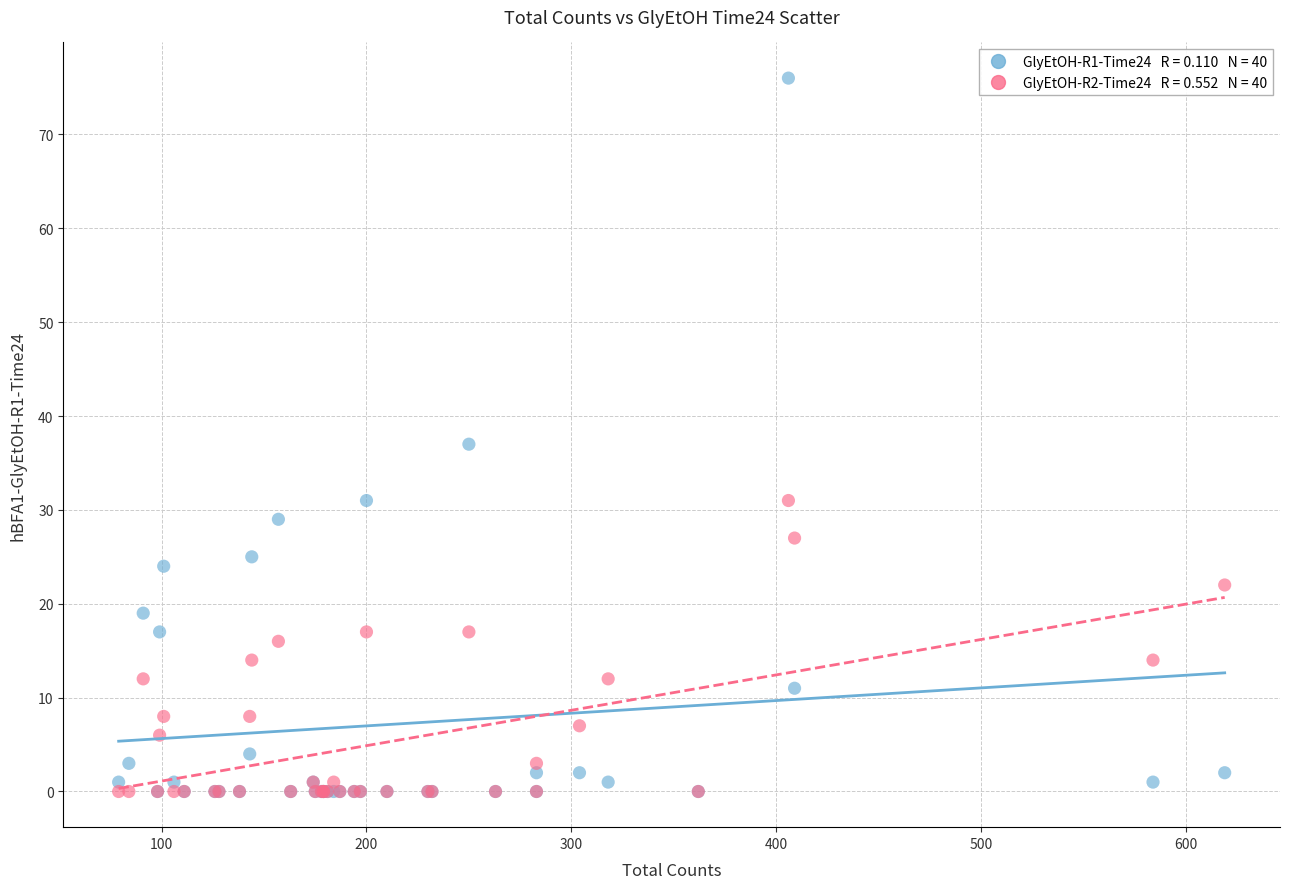

Across all series, what Y value is closest to 38?

37